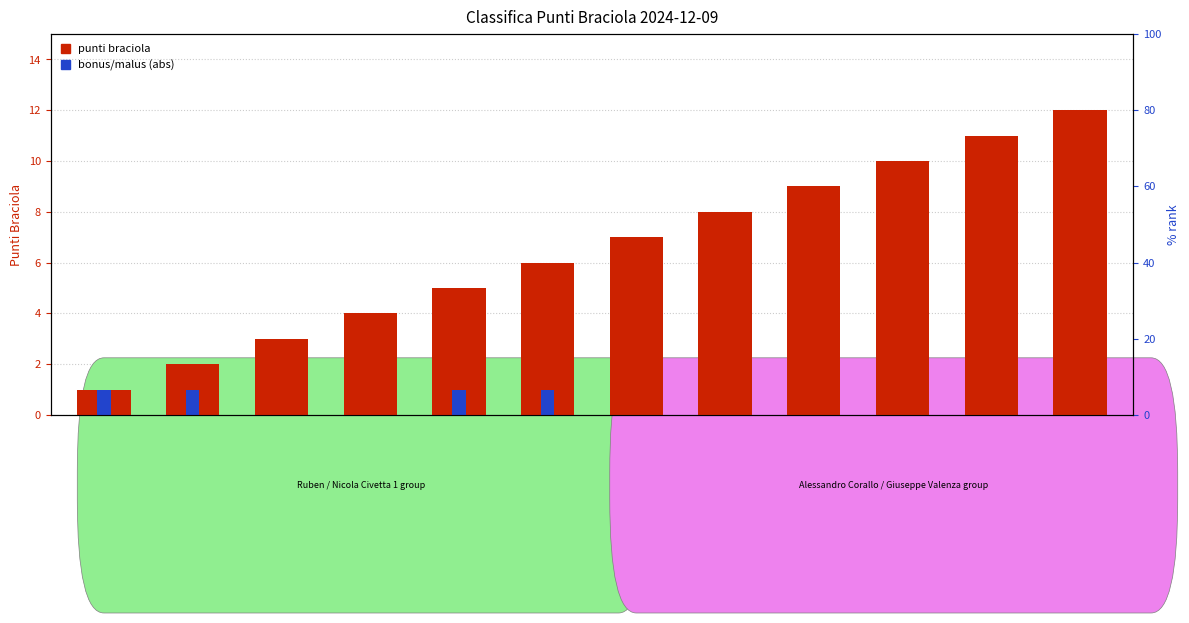

Is the value of bonus/malus (abs) at Antonio Ulivo greater than the value of punti braciola at Nicola Civetta 1?

No